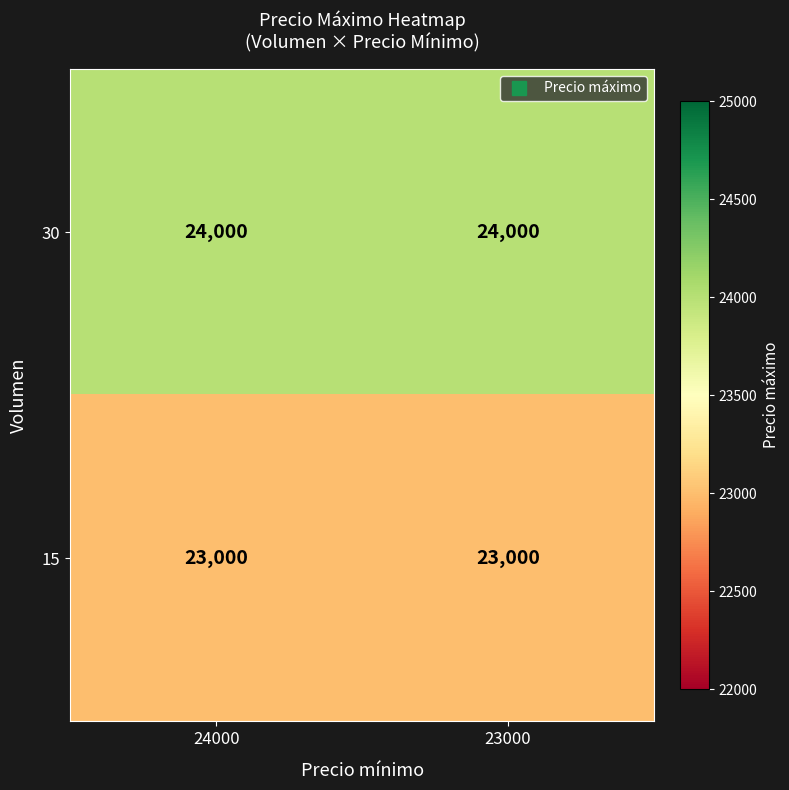

What is the maximum value for 30?

24000